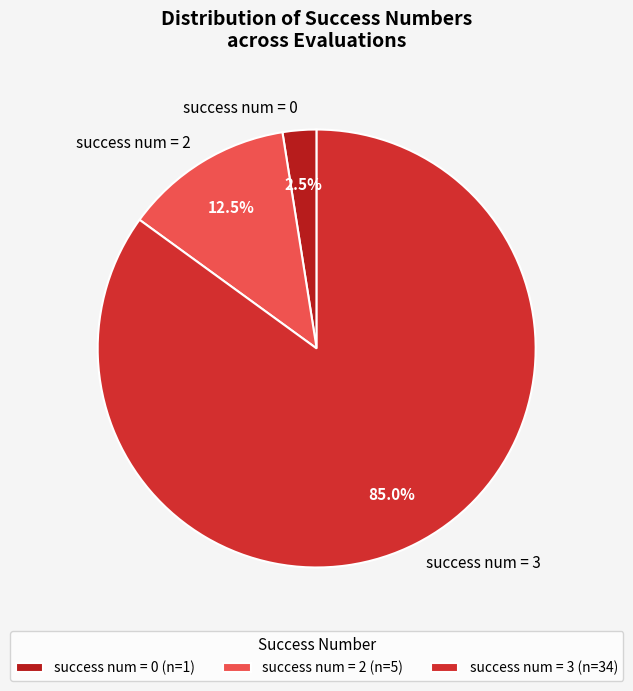

What is the ratio of the value at success num = 3 to the value at success num = 0?

34.0